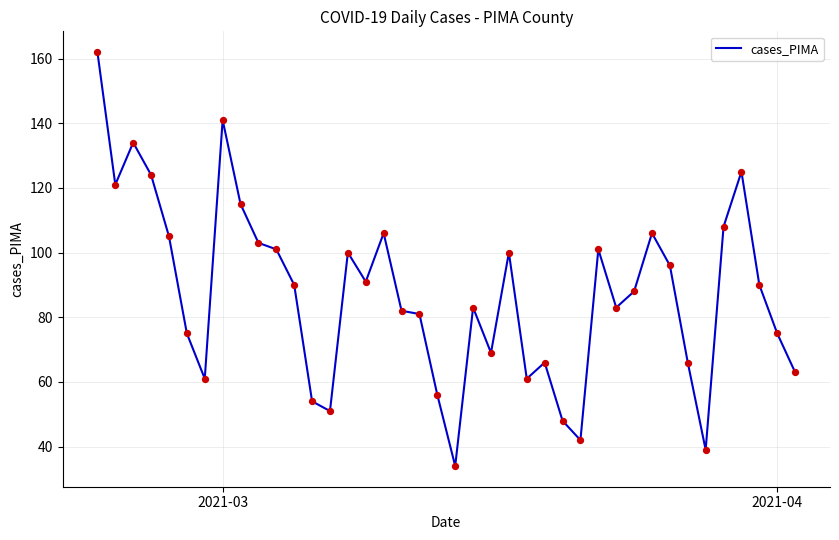

What is the greatest value displayed?

162